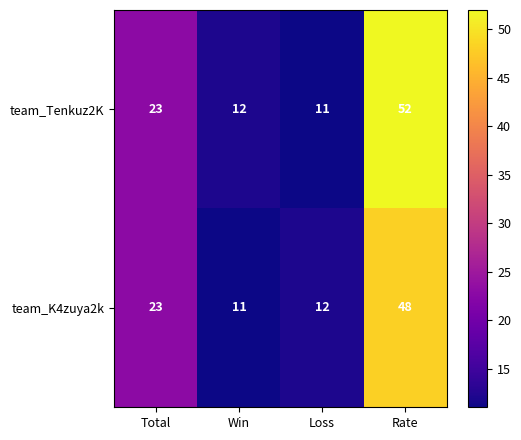

At how many categories does at least one series exceed 38?

1